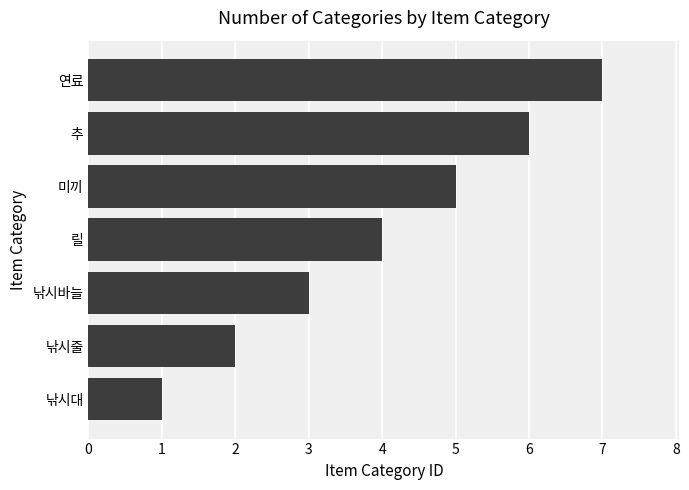

Approximately how many times larger is the value at 릴 compared to 낚시바늘?

1.3